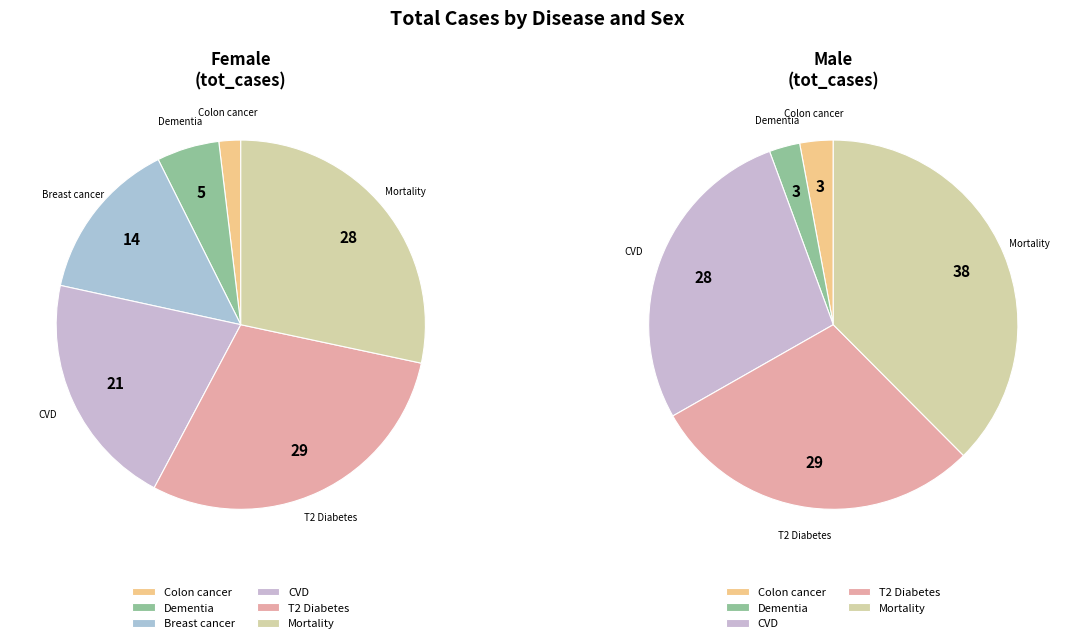

What portion of the pie excludes Male?

36.1%